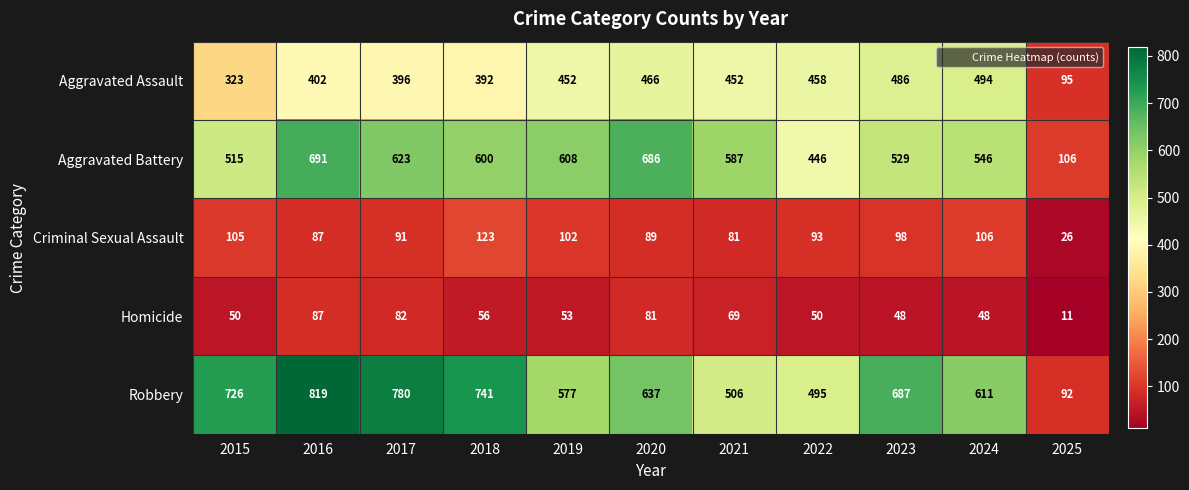

What is the sum of all Aggravated Battery values?

5937